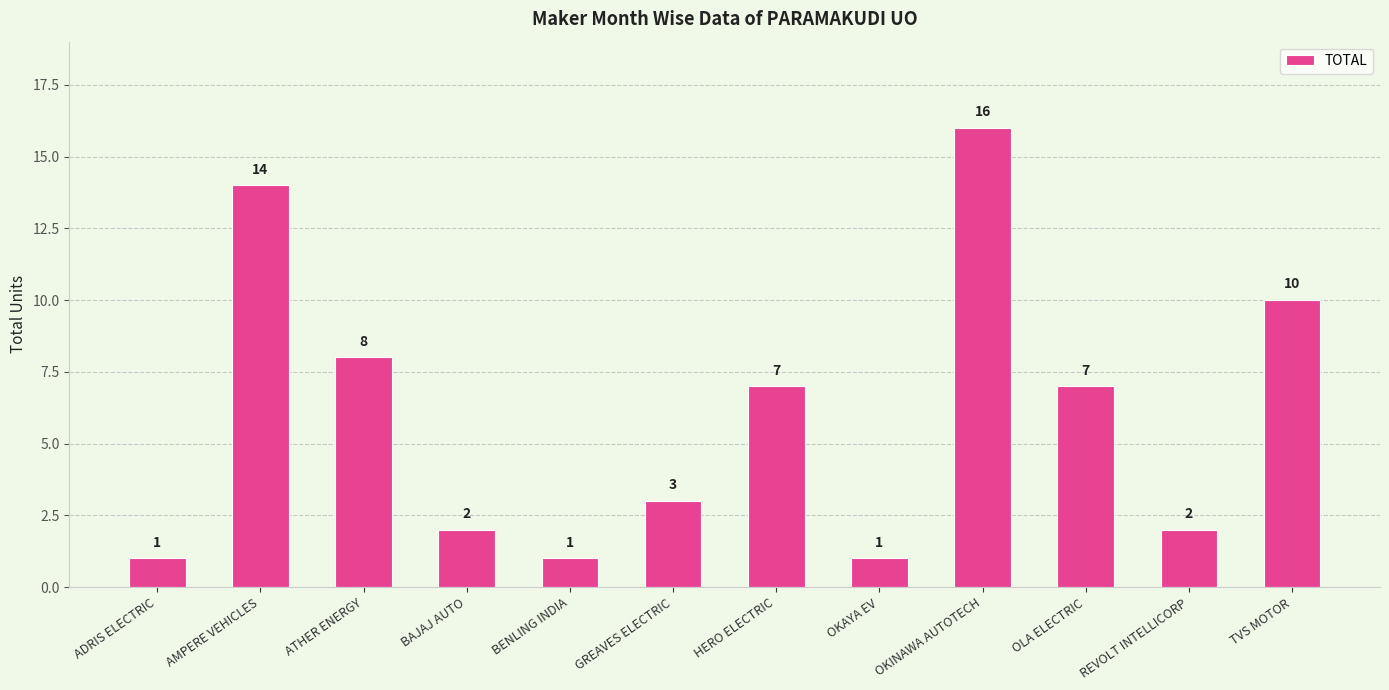

The chart shows a value of 10 at TVS MOTOR. True or false?

True